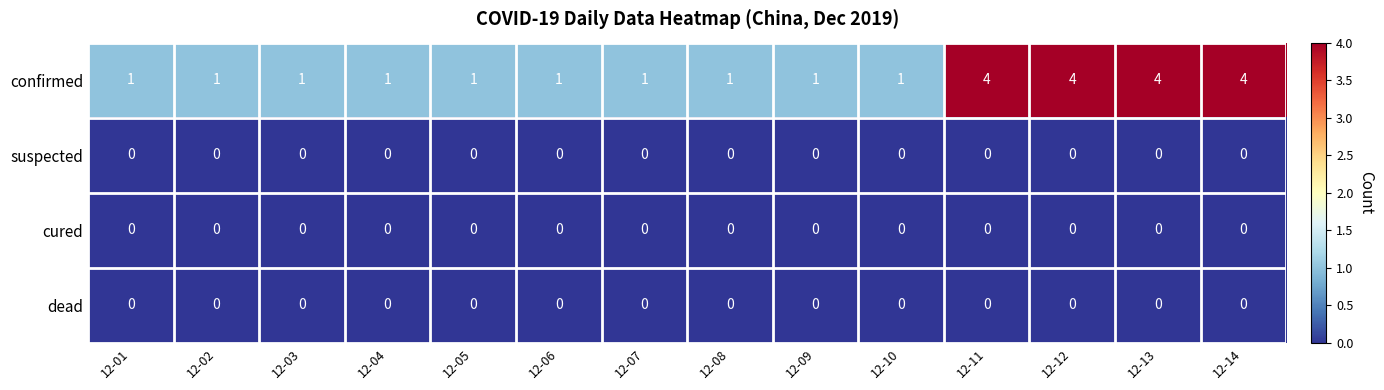

Which series has the largest range (max minus min)?

confirmed